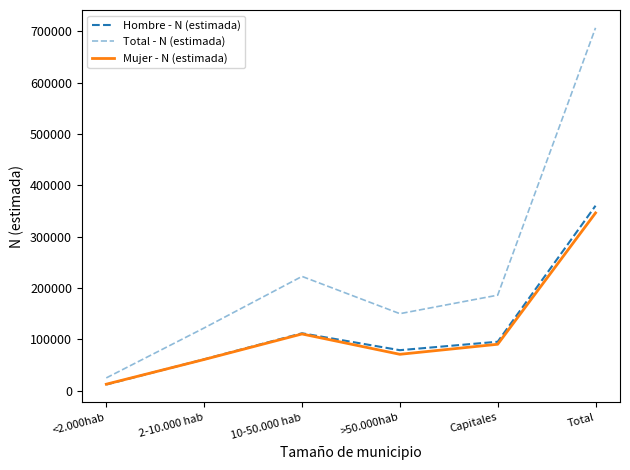

Does the chart display data point markers on the line(s)?

No